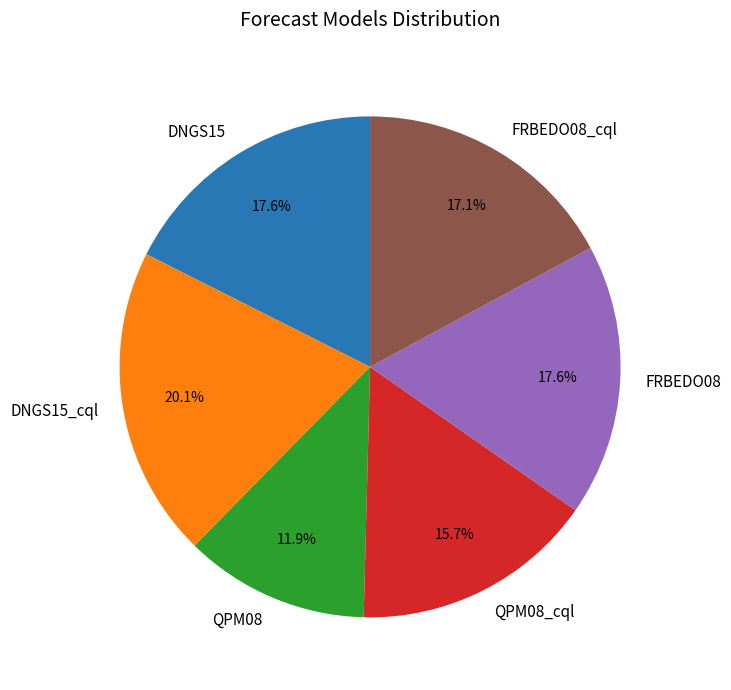

Which category has the smallest portion of the pie?

QPM08